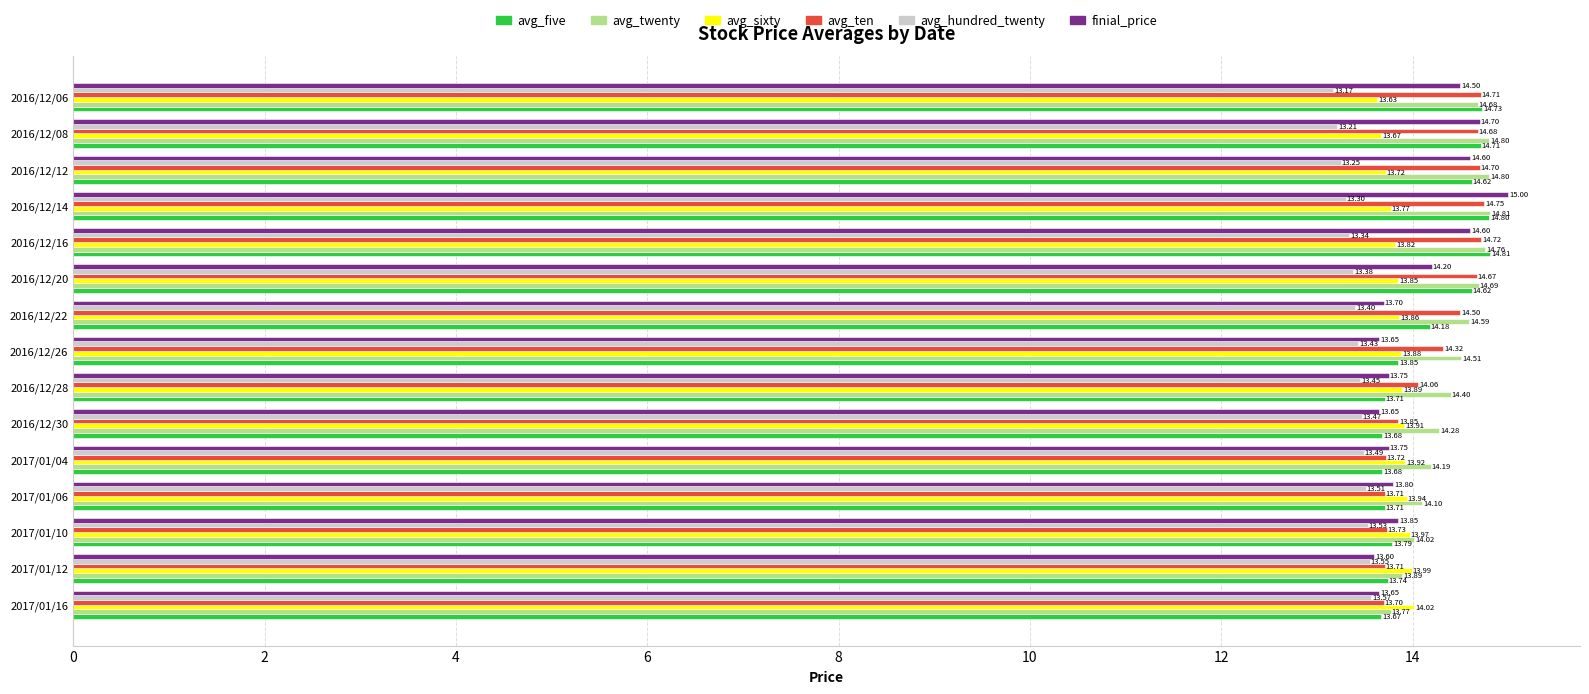

What is the difference between the second highest and minimum values in the avg_twenty series?

1.0